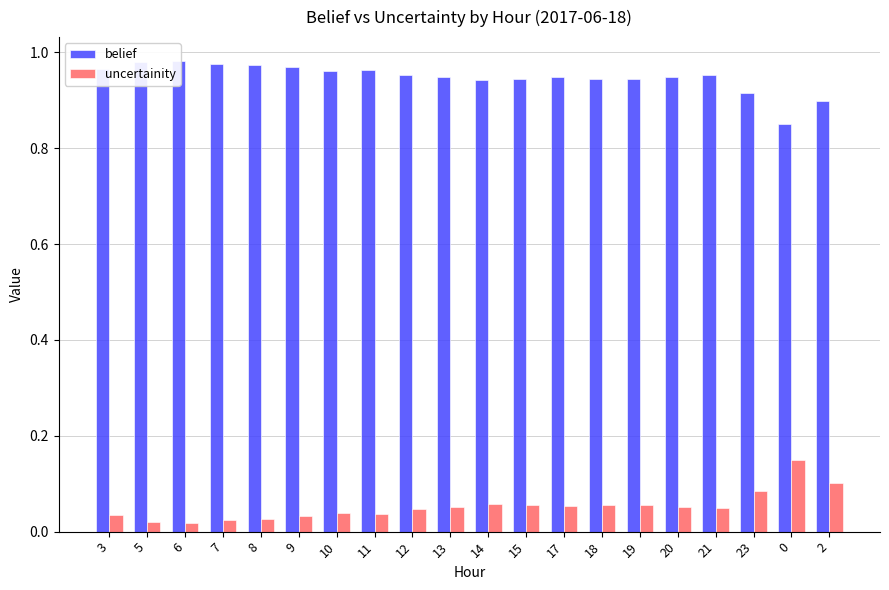

Reading left to right, list all the values displayed in this chart.

belief: 1.0	1.0	1.0	1.0	1.0	1.0	1.0	1.0	1.0	0.9	0.9	0.9	0.9	0.9	0.9	0.9	1.0	0.9	0.9	0.9
uncertainity: 0.0	0.0	0.0	0.0	0.0	0.0	0.0	0.0	0.0	0.1	0.1	0.1	0.1	0.1	0.1	0.1	0.0	0.1	0.1	0.1